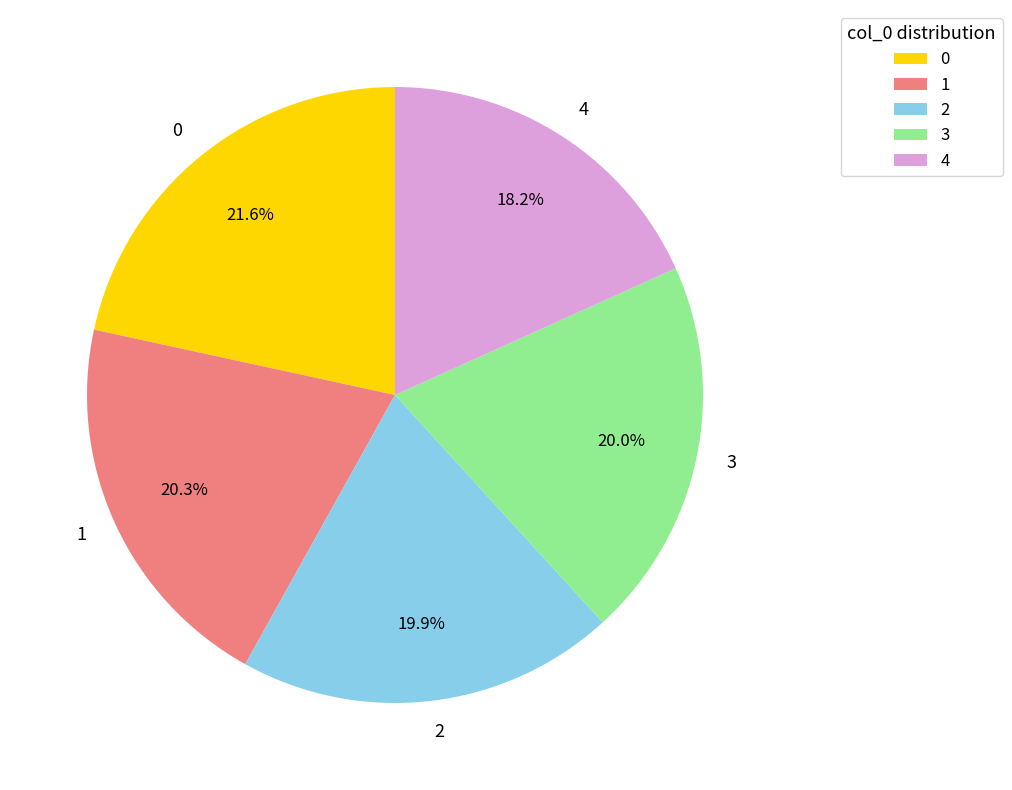

To the nearest percent, what is the difference between the 3 and 4 slice percentages?

2%